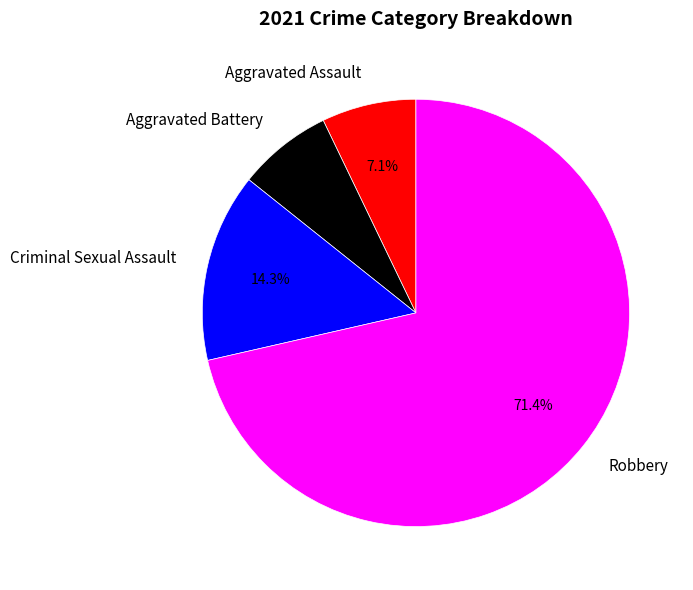

Which has a higher value, Robbery or Criminal Sexual Assault?

Robbery